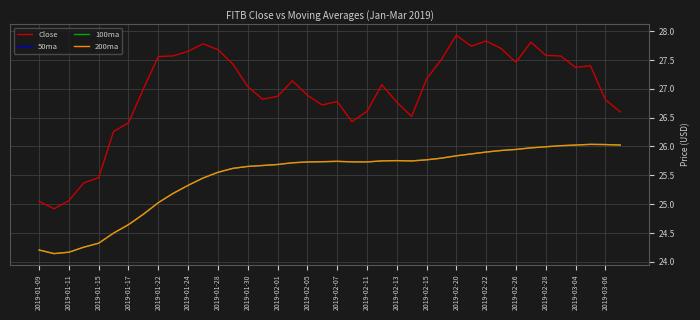

In 50ma, how many points are higher than both neighbors (excluding endpoints)?

3